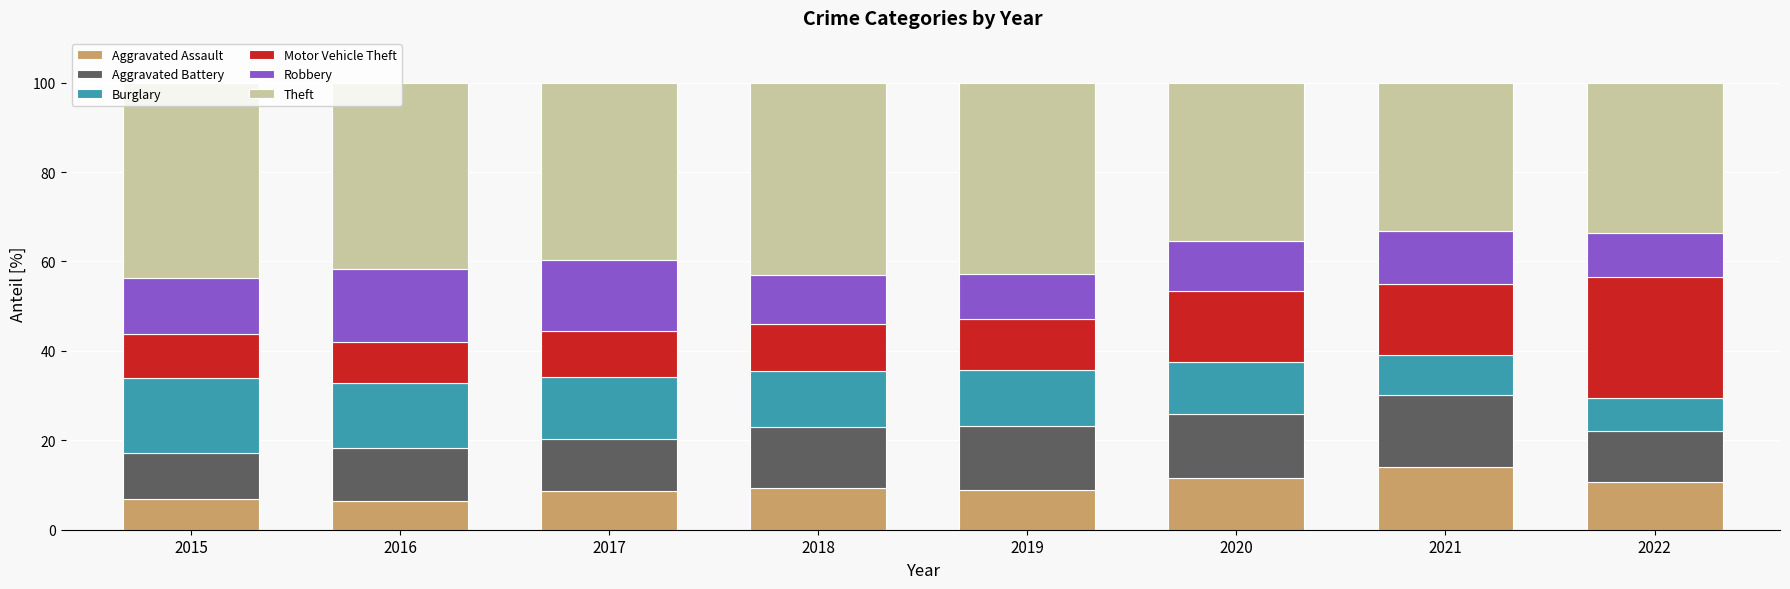

How many series are shown in this chart?

6